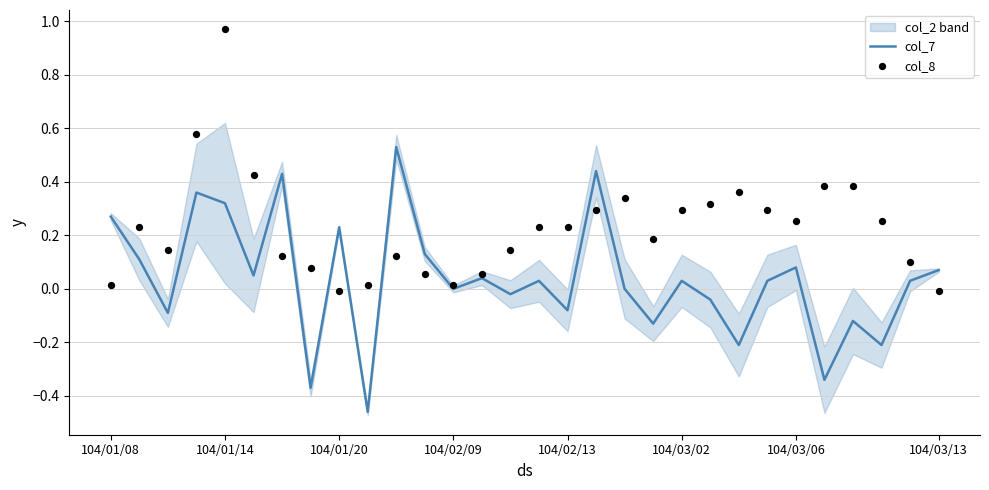

Which series contains the highest Y value?

col_8